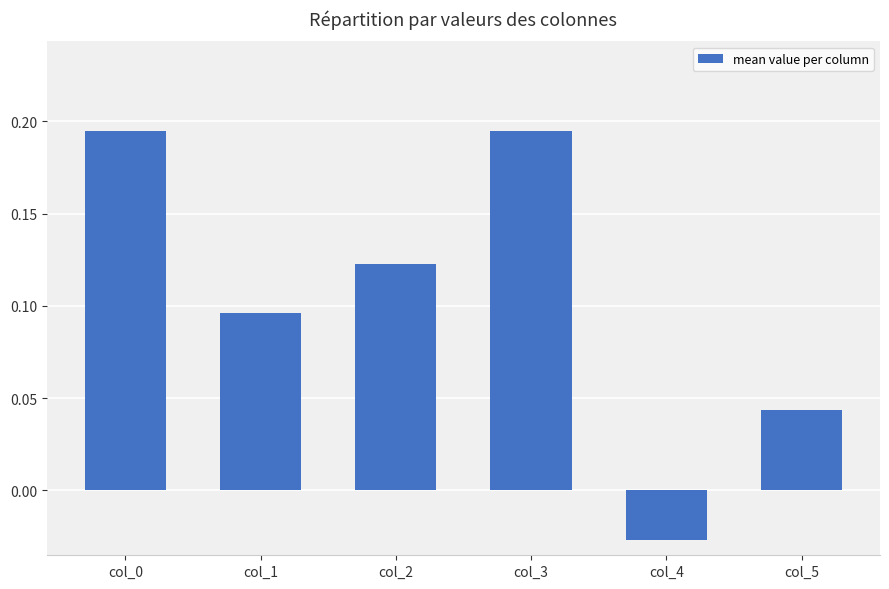

Does the chart contain stacked bars?

No